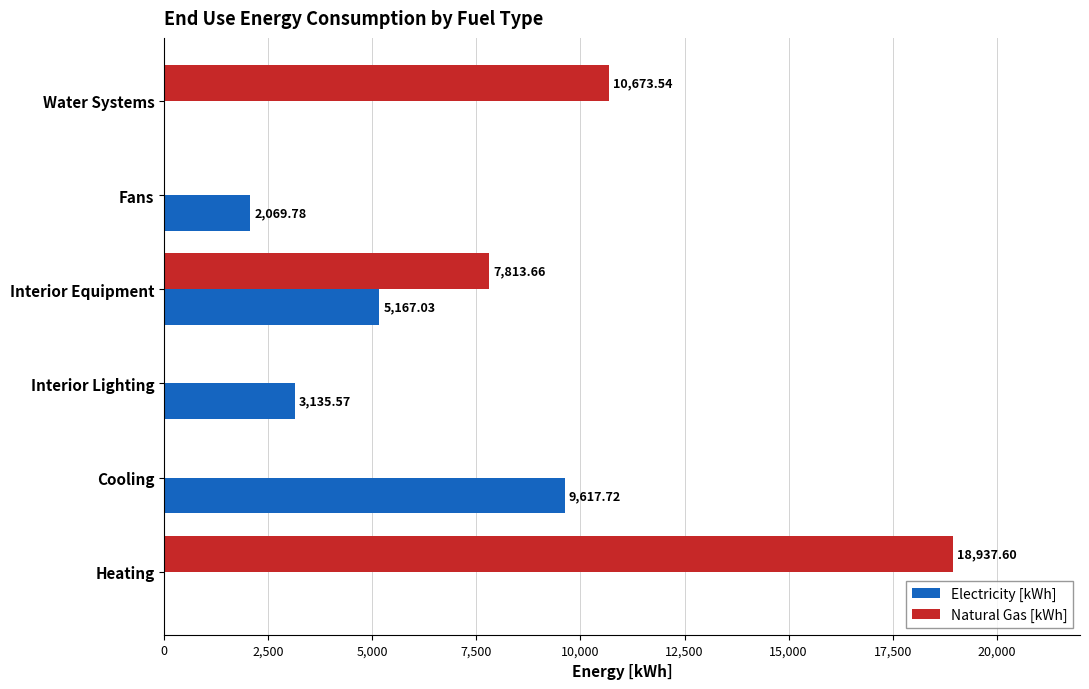

How many data points in Natural Gas [kWh] are above 7813?

3